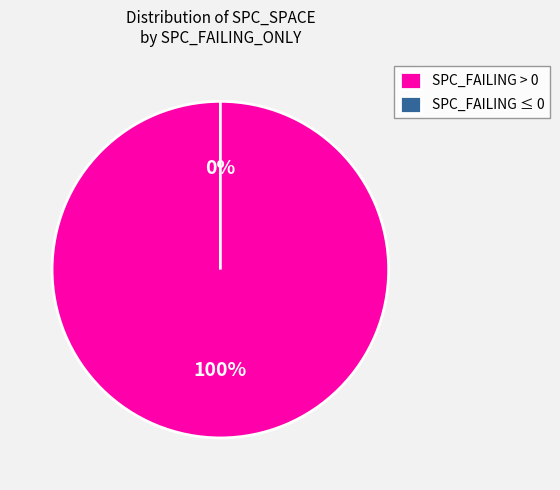

What portion of the pie excludes -1?

100.0%